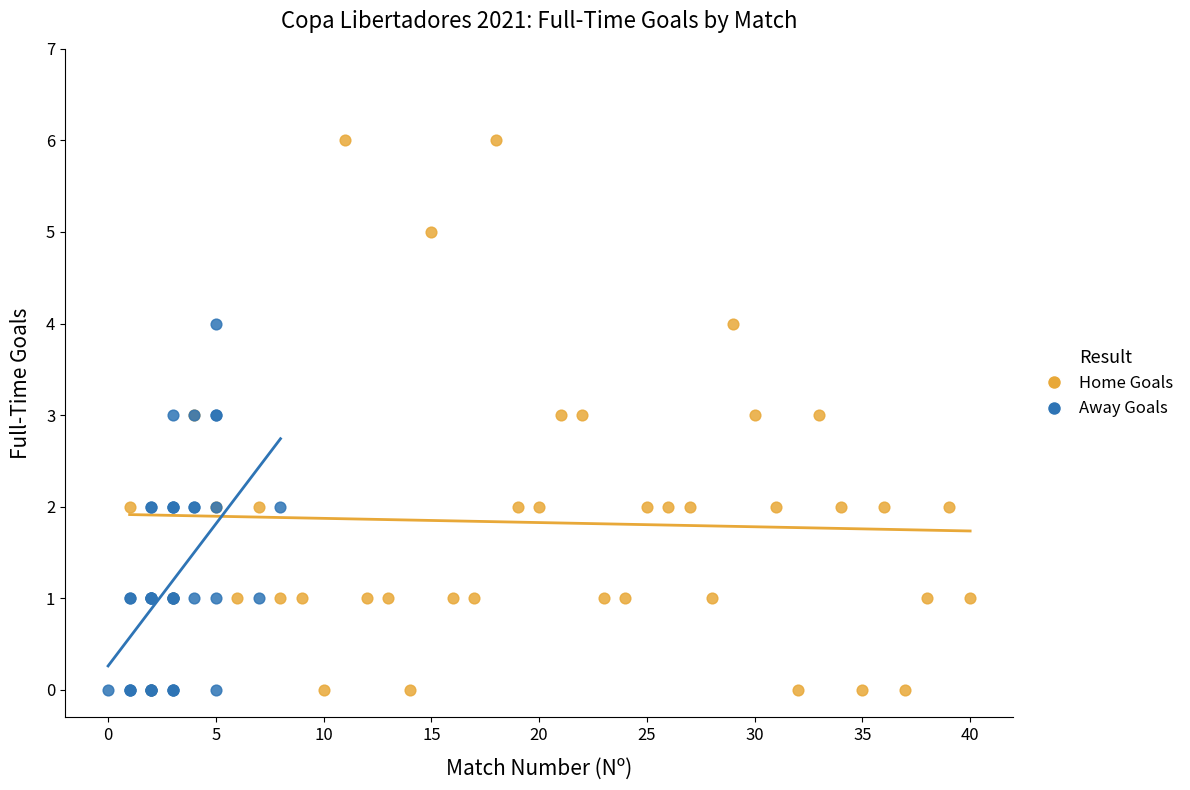

Which series reaches the maximum Y coordinate?

Home Goals